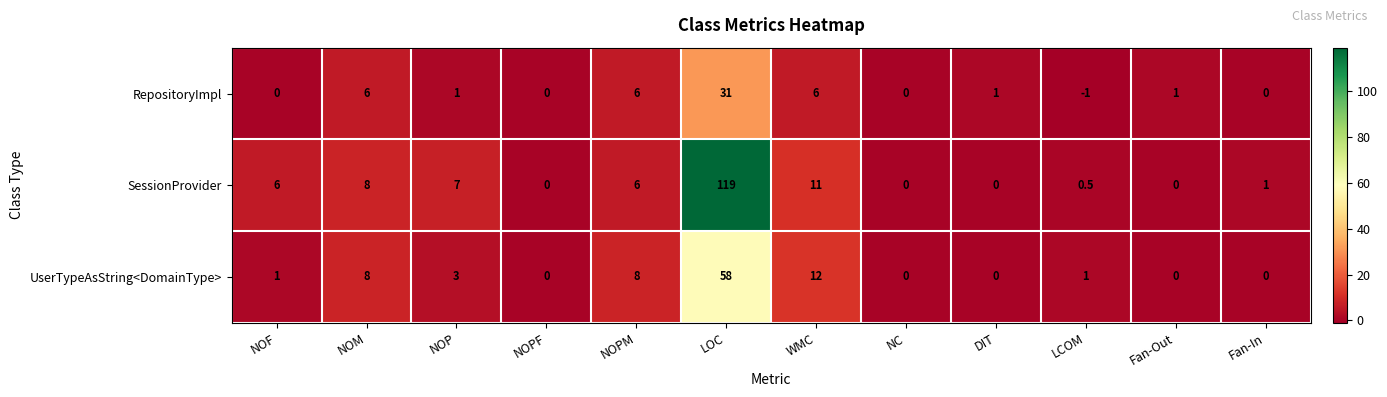

What is the sum of the UserTypeAsString<DomainType> values at NOM and WMC?

20.0